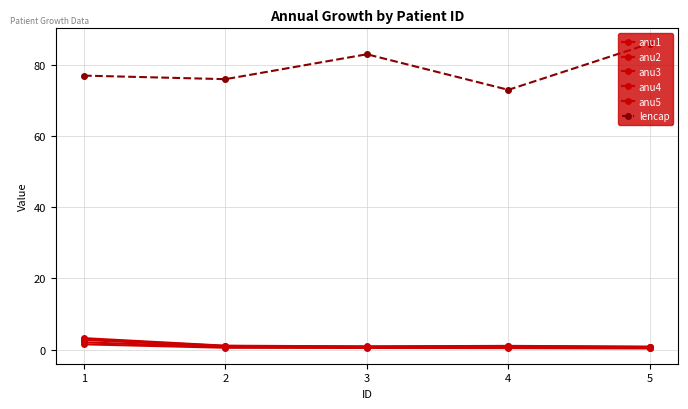

Is this an area chart (filled region under the line)?

No